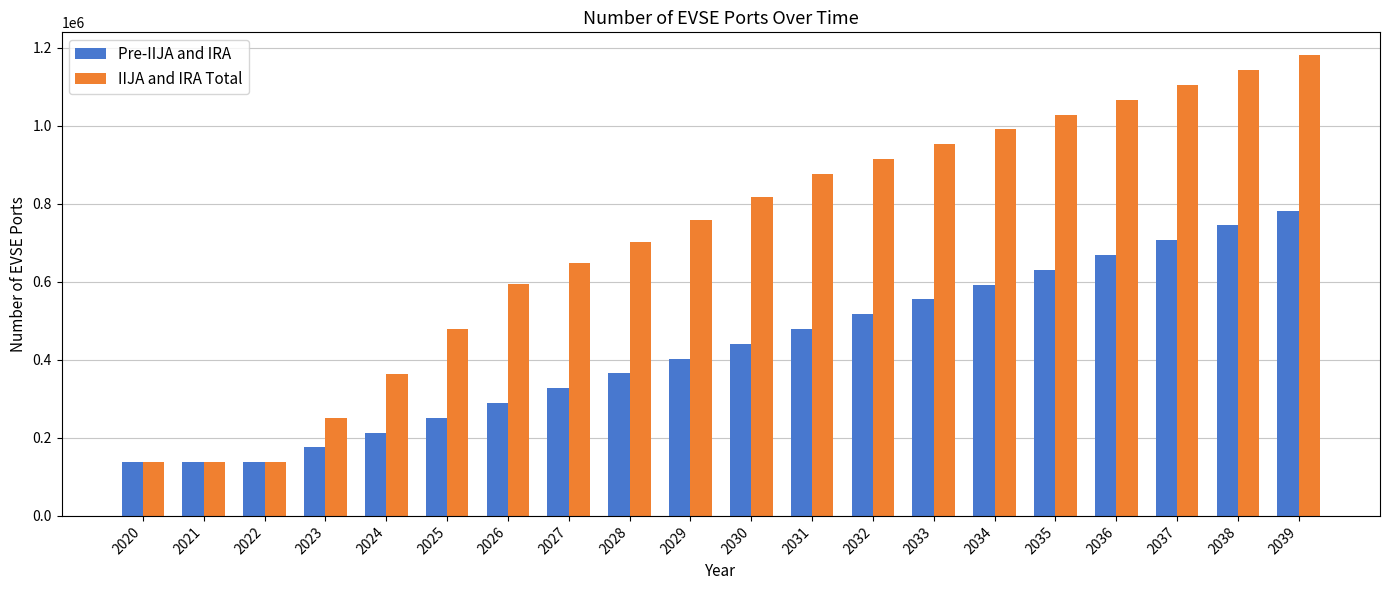

Which series has the largest range (max minus min)?

IIJA and IRA Total